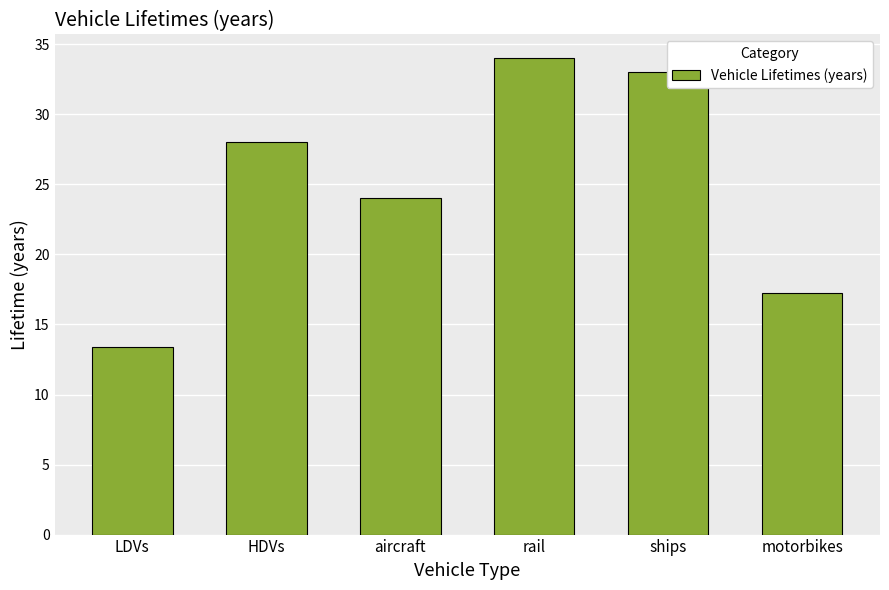

What is the smallest value displayed?

13.4